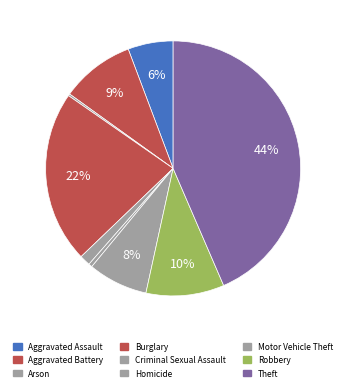

How many segments does this pie chart have?

9